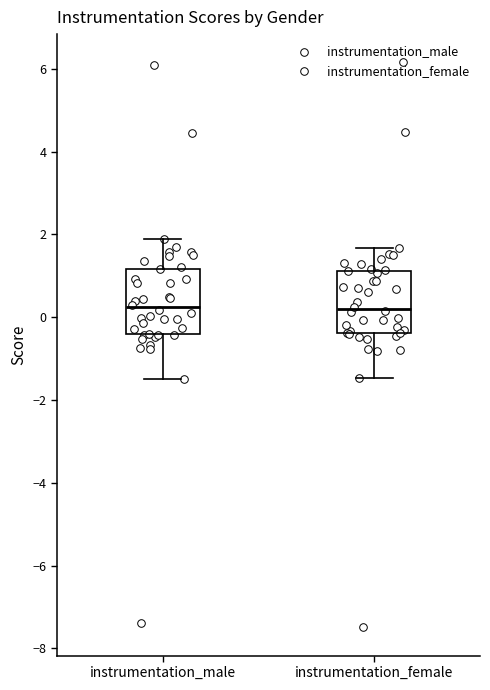

Reading left to right, transcribe this box plot: for each box, give where its median line is, the range the box spans, and where its two whiskers end, as read against the y-axis. The values are not printed on the chart, so give them approximately, as read against the axis.

instrumentation_male: median 0.2, box -0.4 to 1.2, whiskers -1.4 to 1.8
instrumentation_female: median 0.2, box -0.4 to 1.2, whiskers -1.4 to 1.6